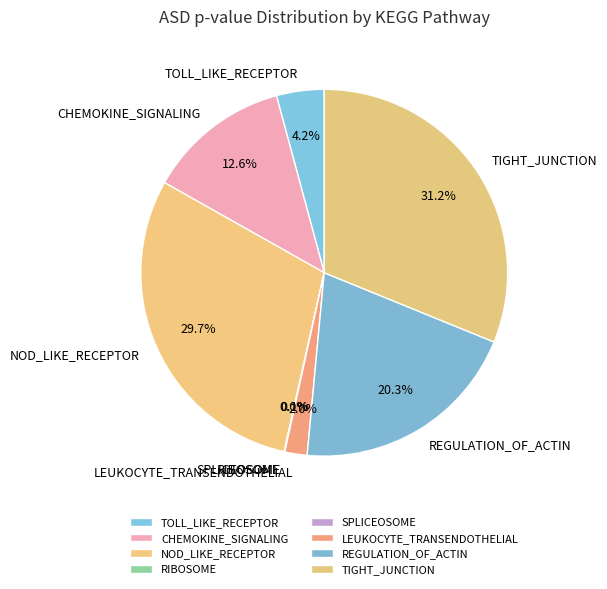

To the nearest percent, what is the difference between the LEUKOCYTE_TRANSENDOTHELIAL and TOLL_LIKE_RECEPTOR slice percentages?

2%